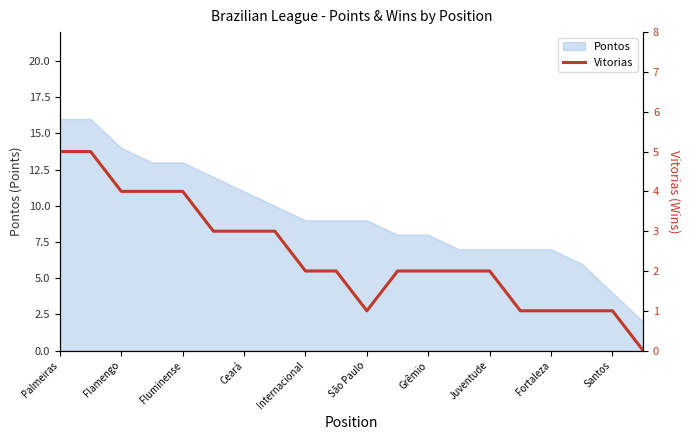

How many values exceed 2?

8